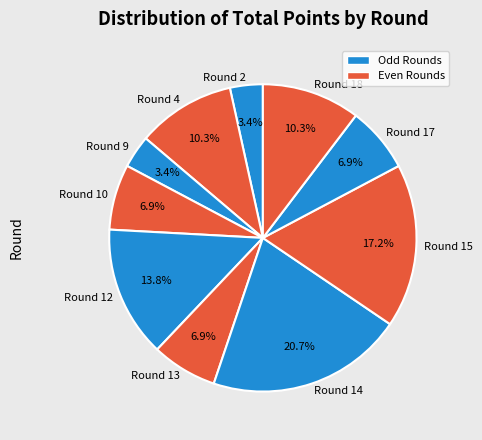

True or false: Round 4 accounts for 10% of the total.

True